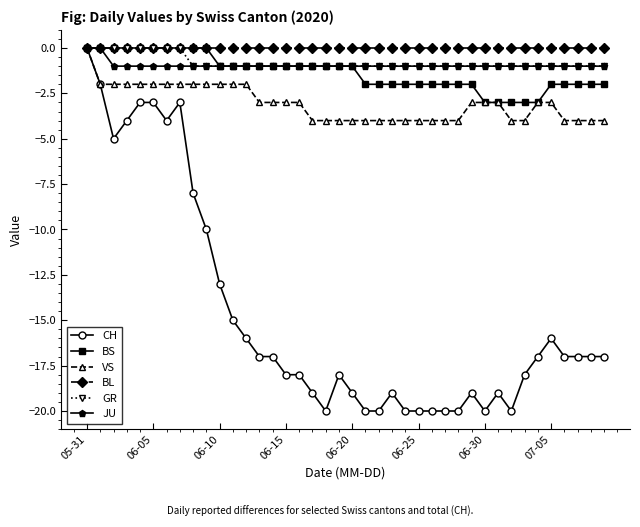

Which series has the widest spread of values?

CH